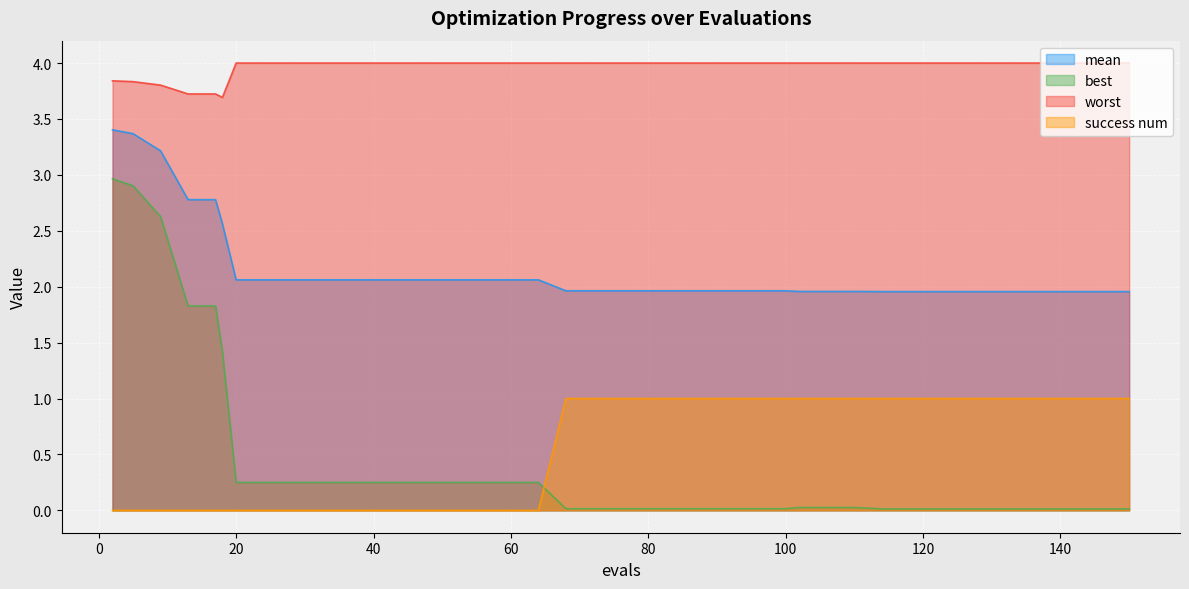

What is the sum of all mean values?

85.9